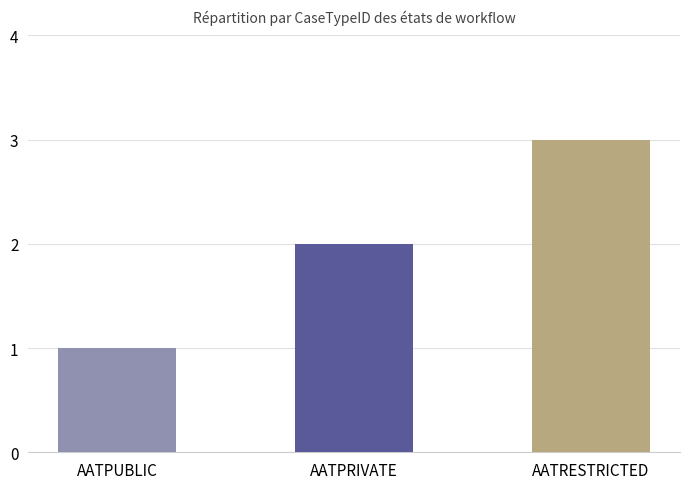

Reading right to left, list all the values displayed in this chart.

3	2	1